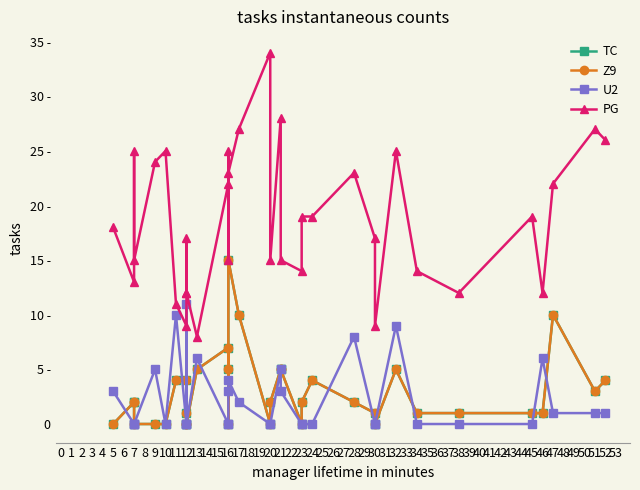

How many interior local peaks does the TC series have?

6